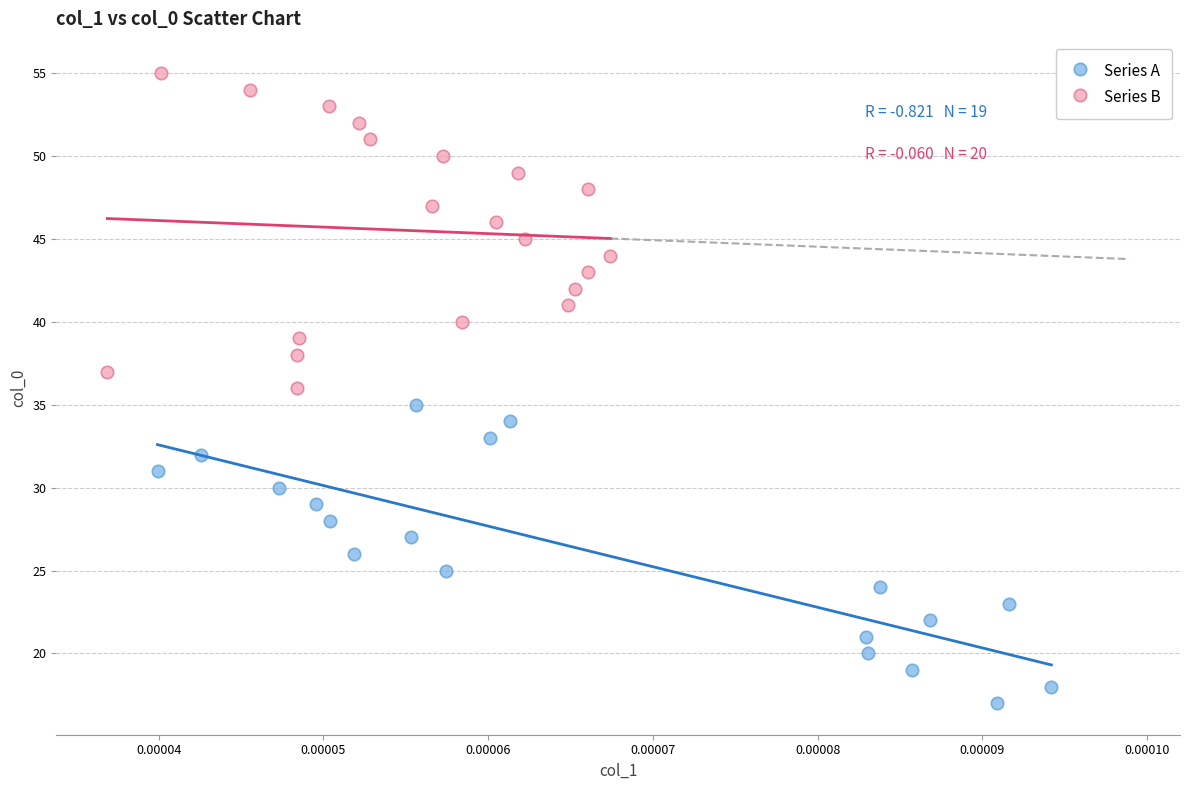

Which series has the widest spread of Y values?

Series B